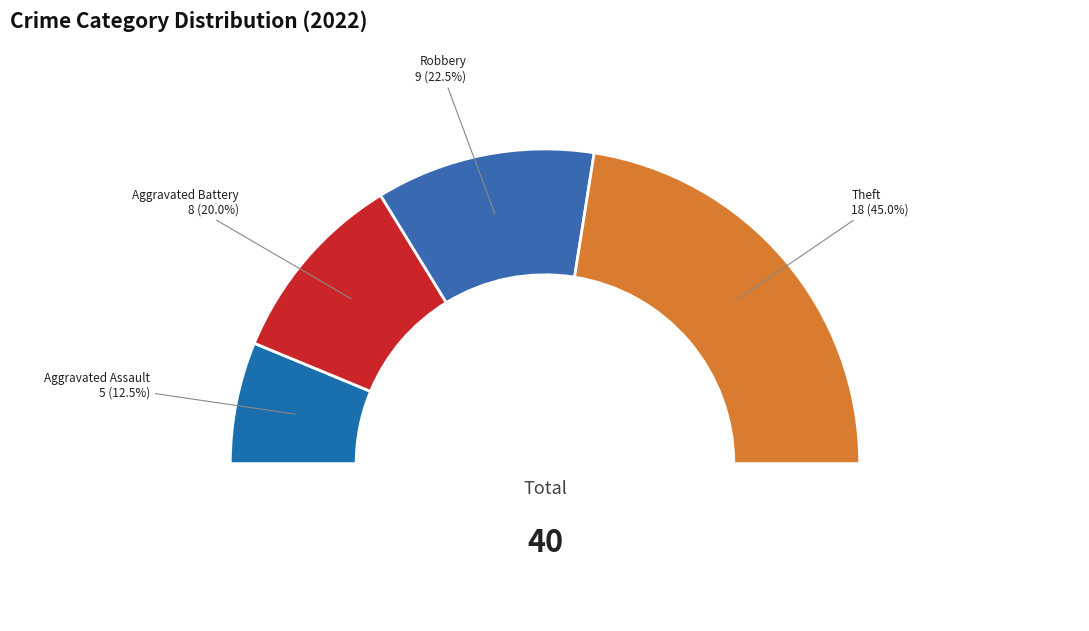

Is Criminal Sexual Assault the majority of the pie?

No